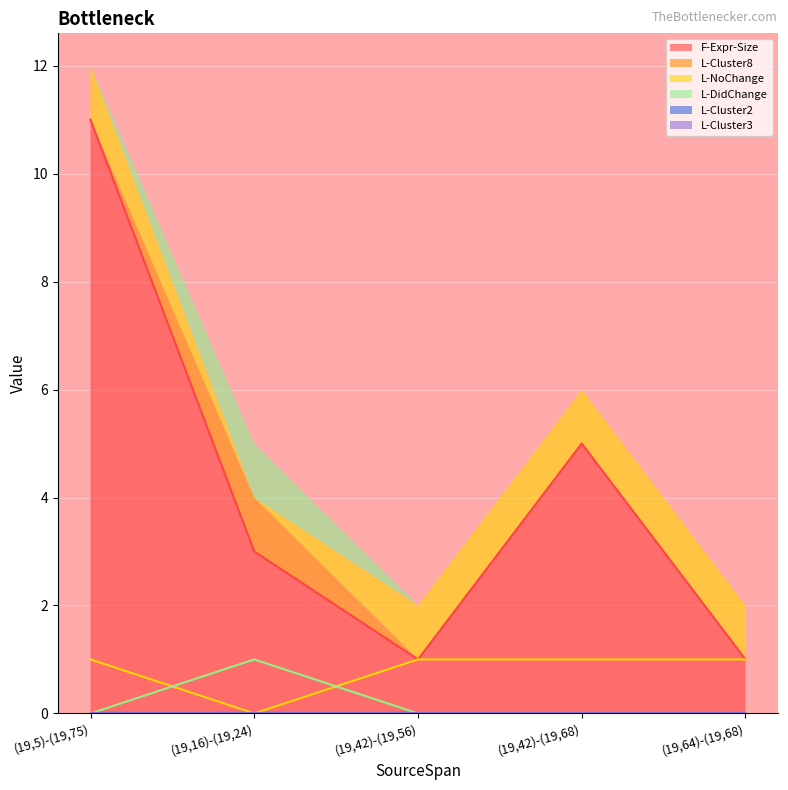

Is it true that F-Expr-Size equals 1 at (19,42)-(19,56)?

True